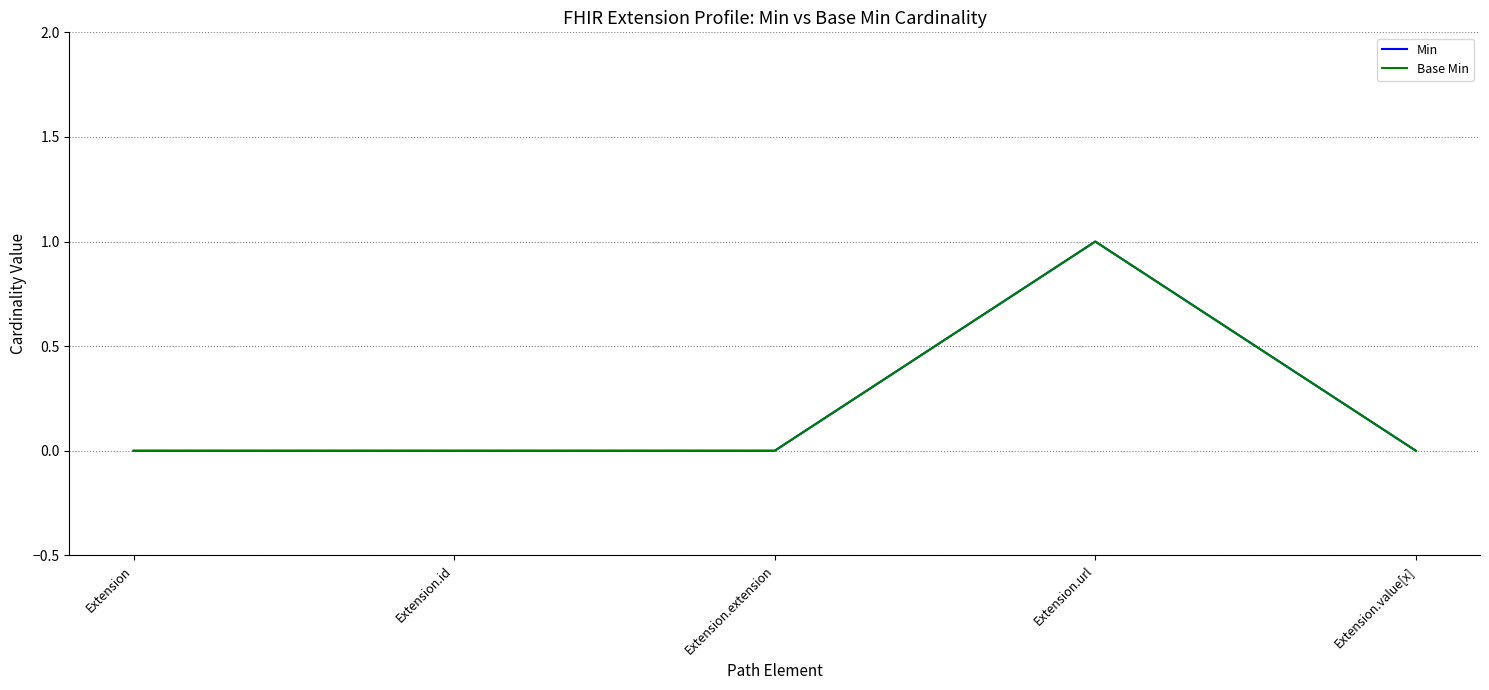

At Extension.value[x], list the series in order from smallest to largest.

Min, Base Min